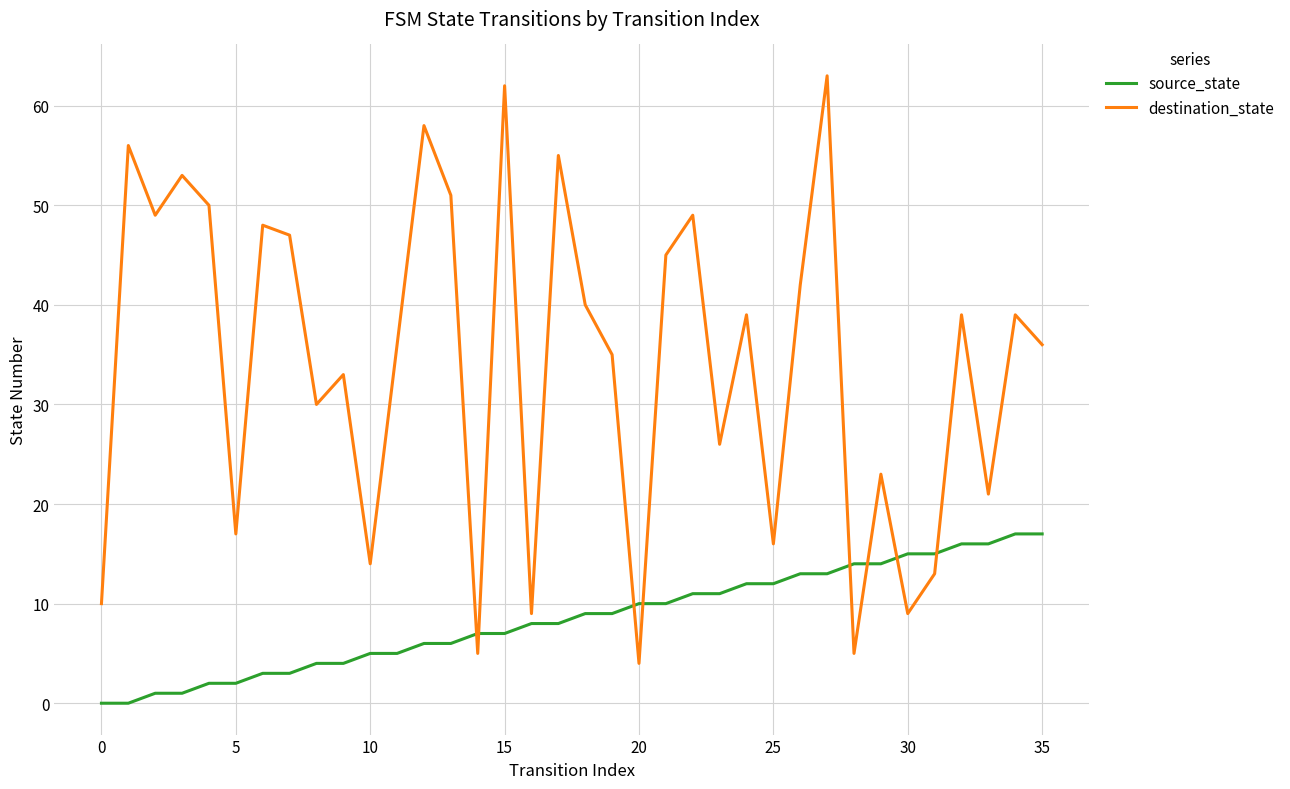

Which series has the largest range (max minus min)?

destination_state